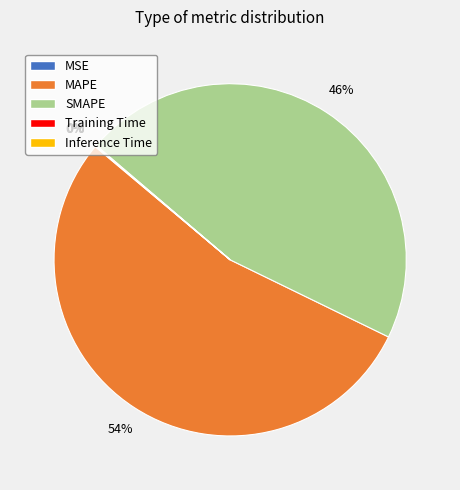

Is the sum of SMAPE and MAPE greater than half?

Yes